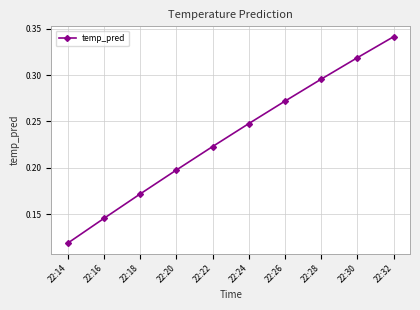

Count the values in the range 0 to 1.

10